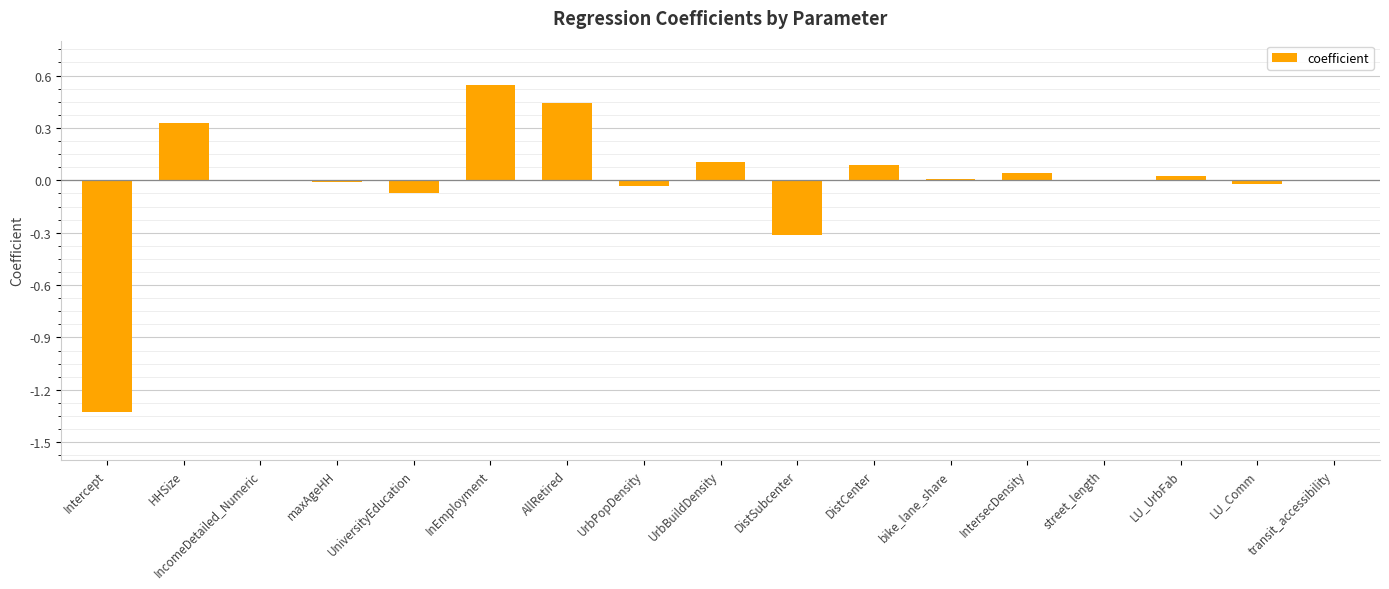

What is the sum of all values?

-0.2